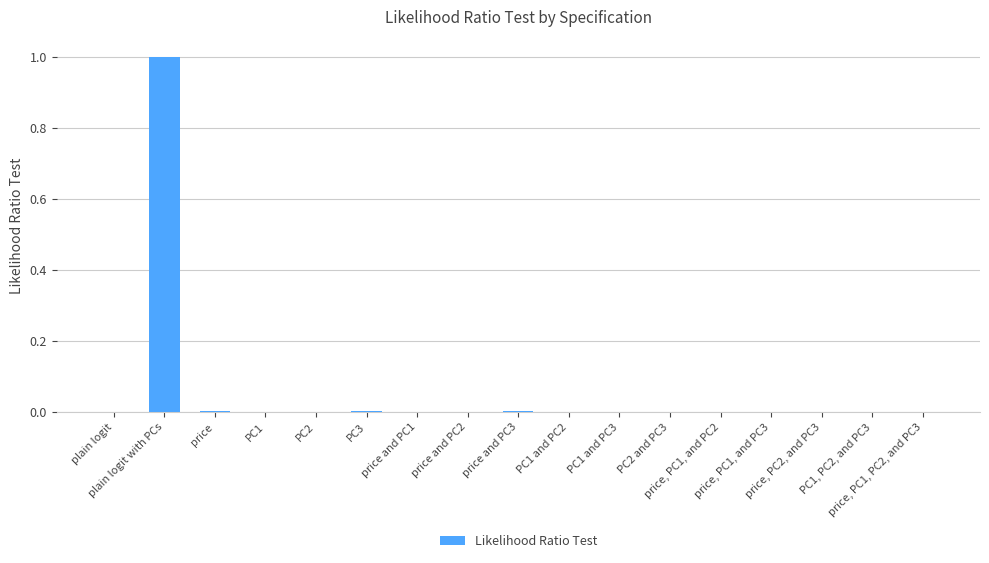

The value at price is 0.0. True or false?

False